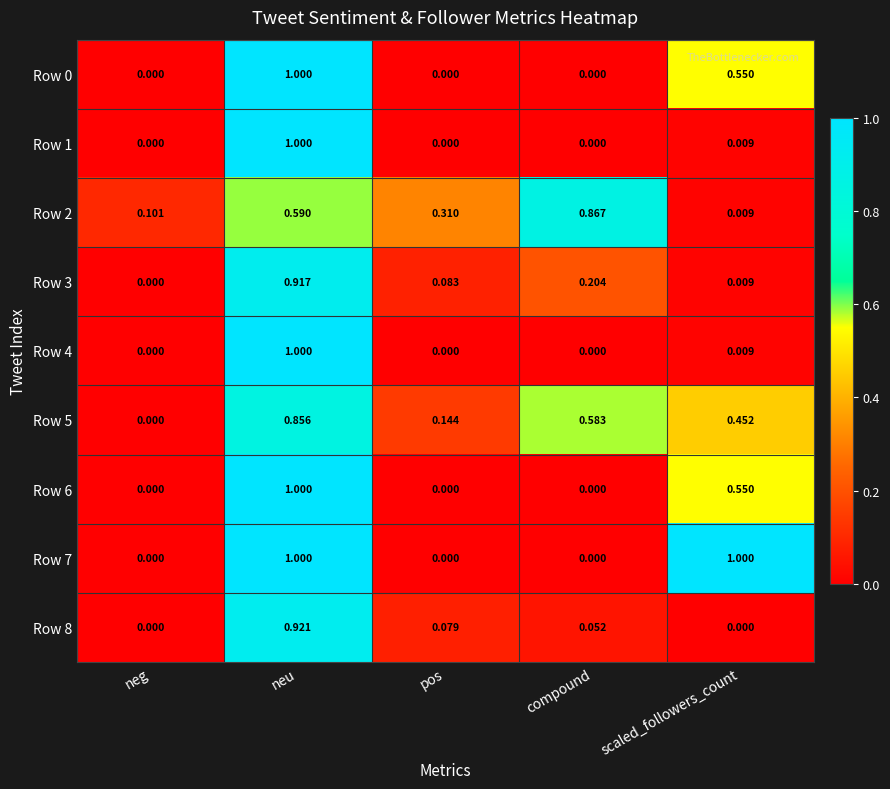

Which series changed the most between compound and scaled_followers_count?

Row 7